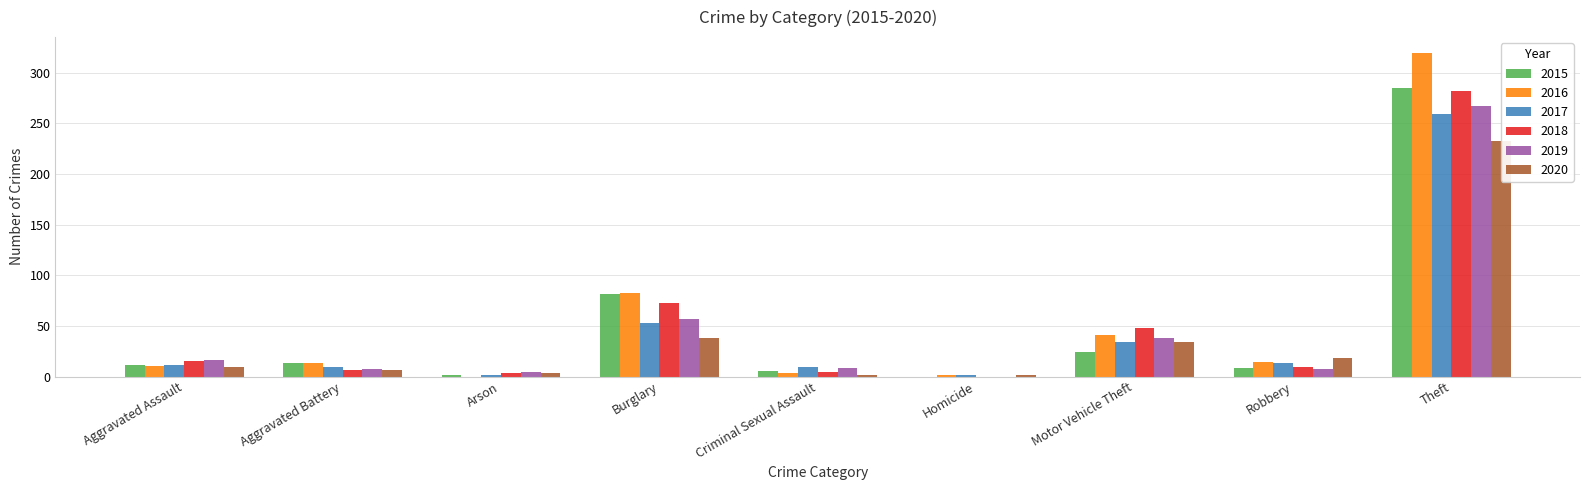

What is the value of the 2015 bar at the 3rd from the left?

1